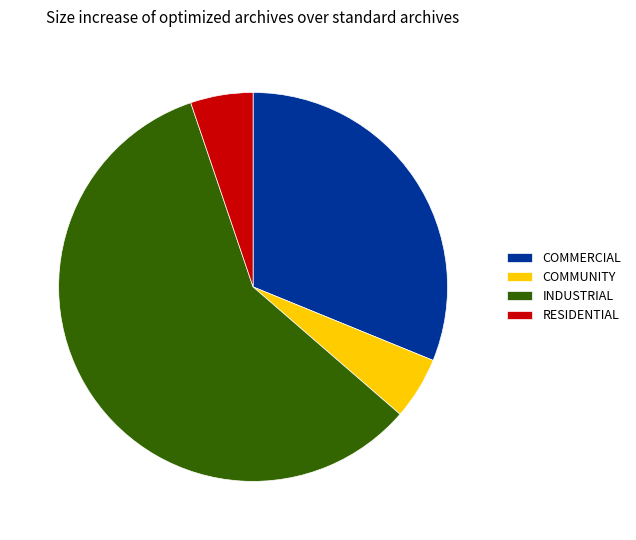

Is the sum of COMMERCIAL and COMMUNITY greater than half?

No